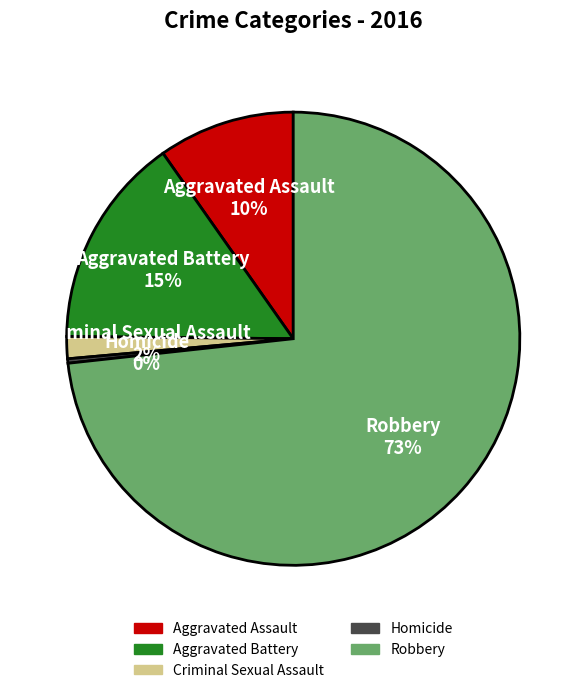

Which slice represents more than half of the pie?

Robbery